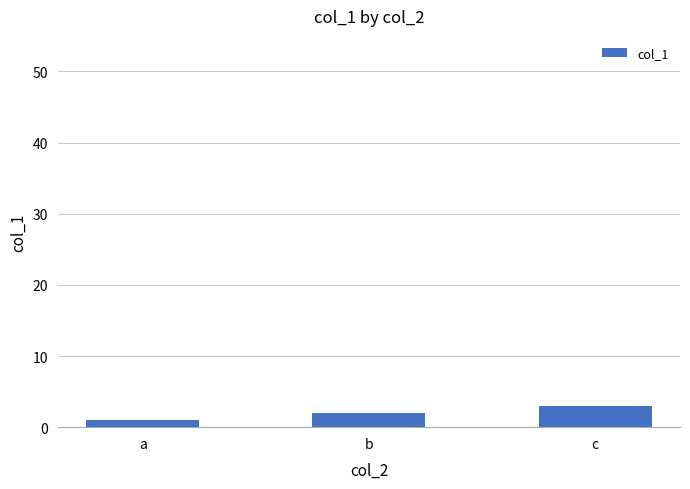

Is it true that the value at c is 3?

True